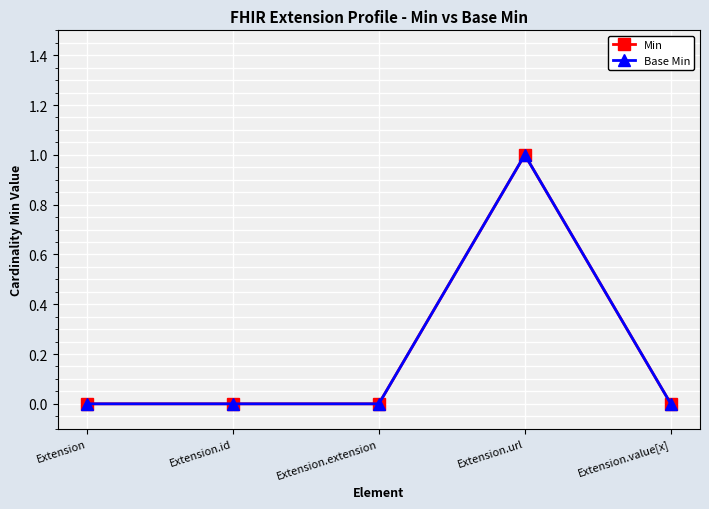

Rank the series at Extension.id from highest to lowest value.

Min, Base Min